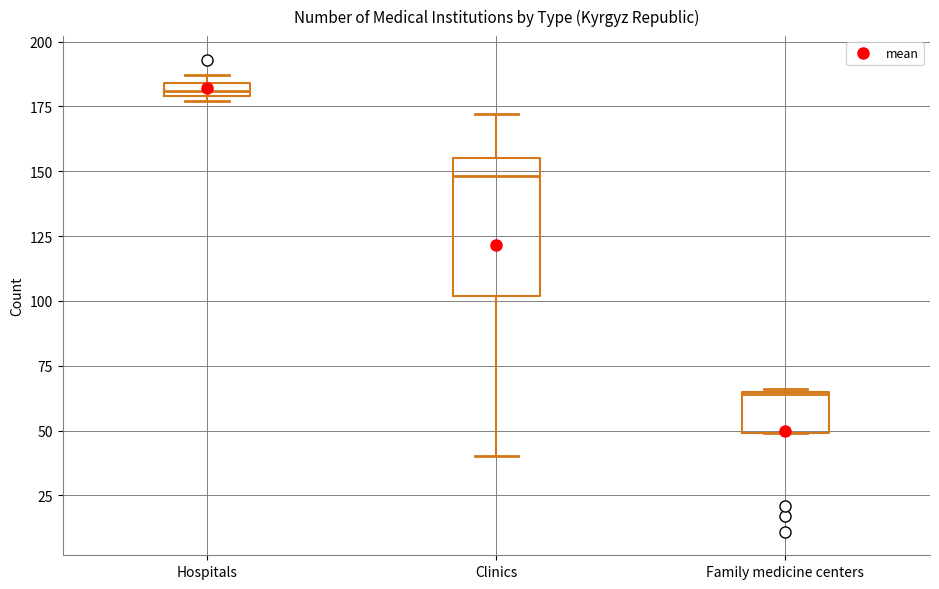

Which box has the lowest median line?

Family medicine centers